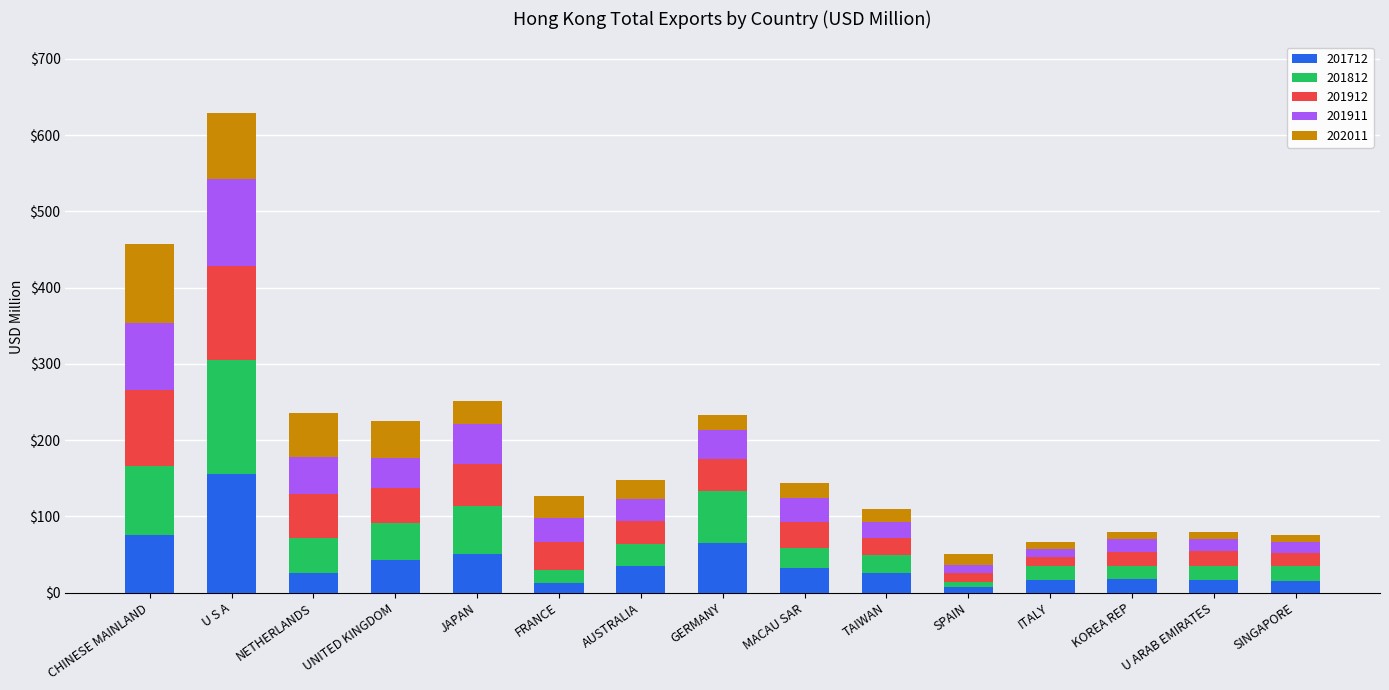

At which category is the sum across all series the highest?

U S A